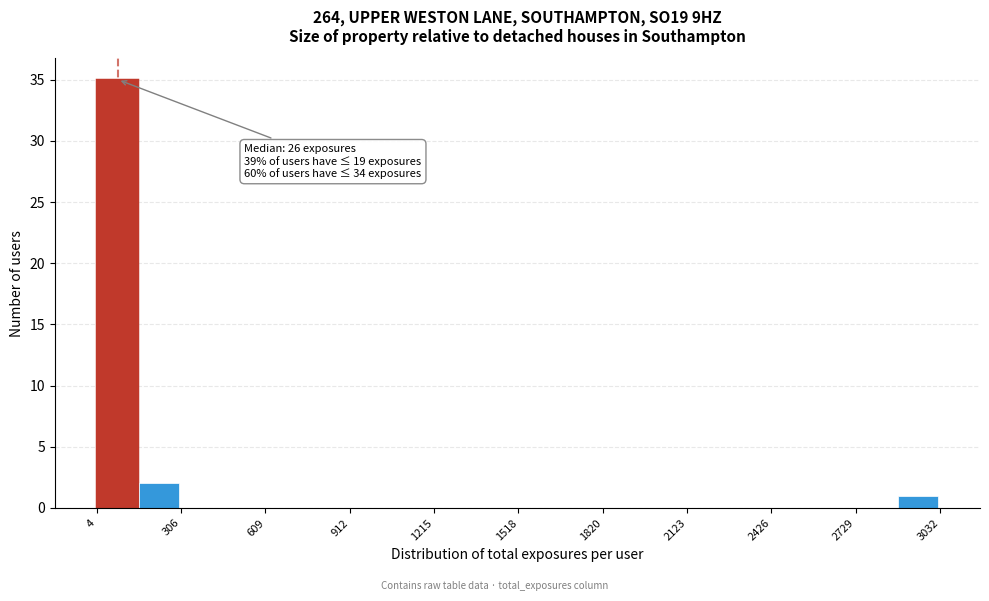

Read against the x-axis, roughly where is the centre of the tallest bar?

100